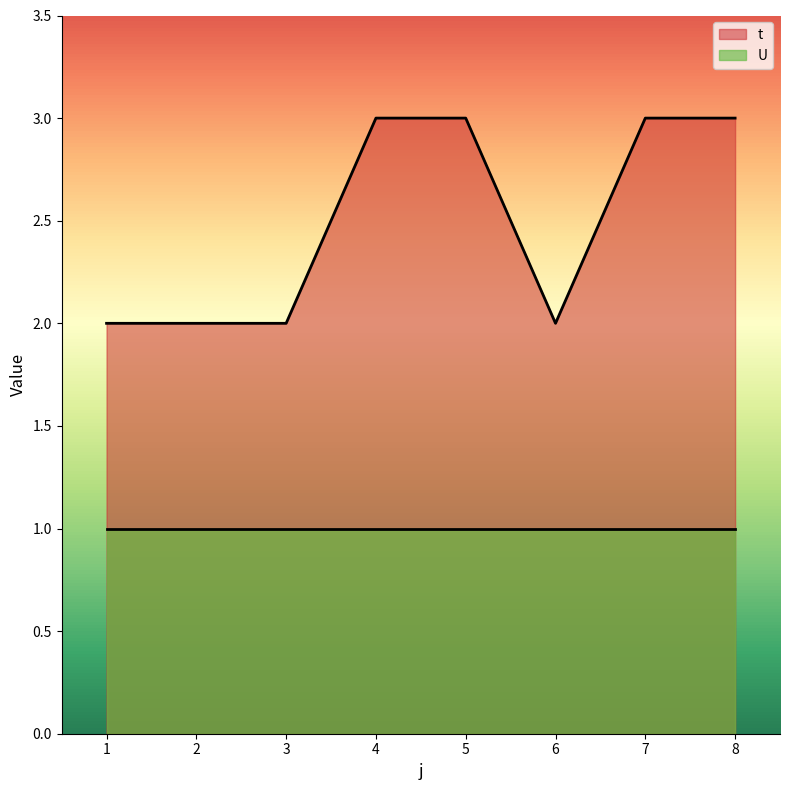

Where is the first local minimum?

6